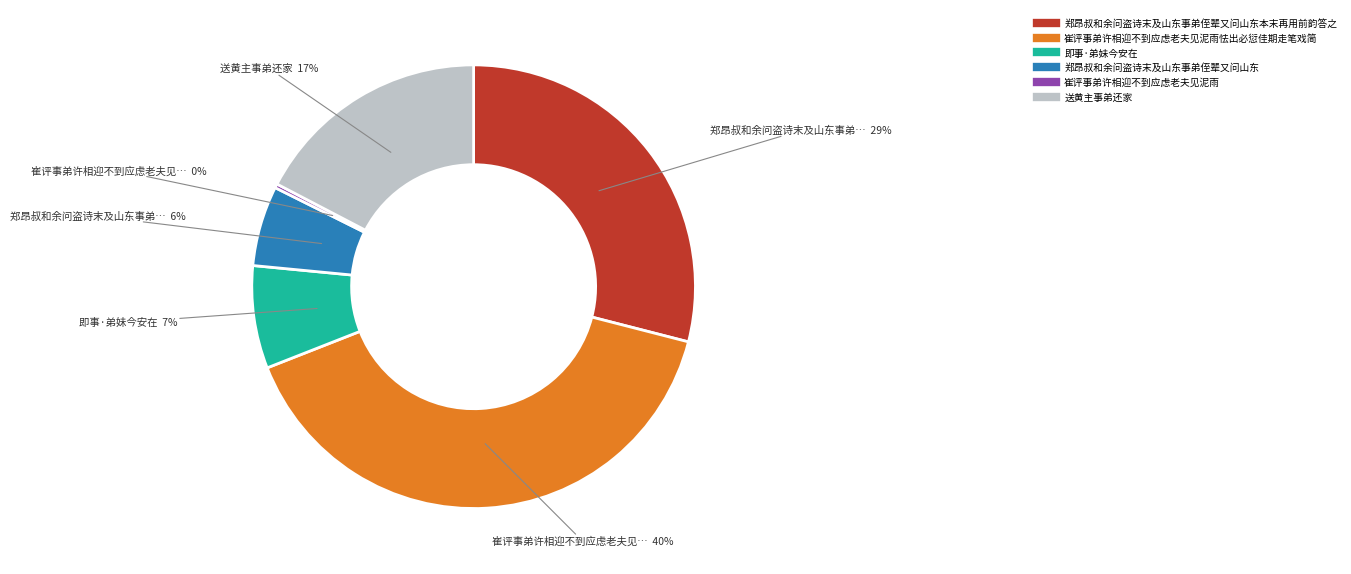

How many segments does this pie chart have?

6